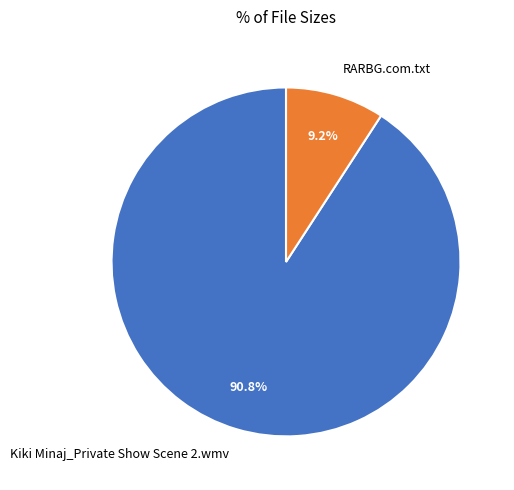

Is RARBG.com.txt the majority of the pie?

No